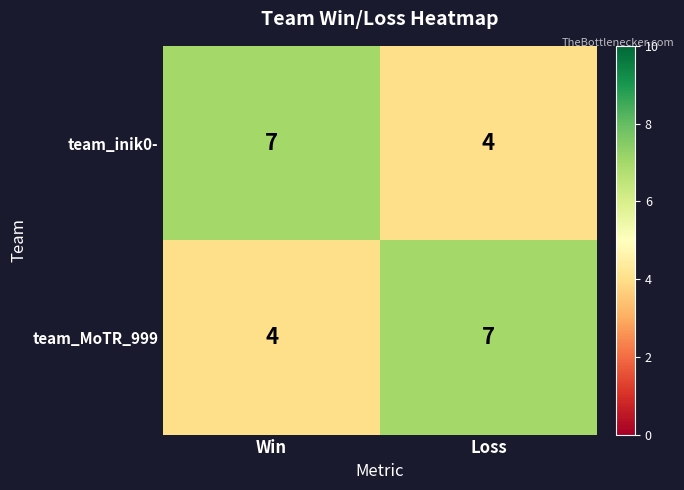

At which label is team_MoTR_999 closest to 5?

Win